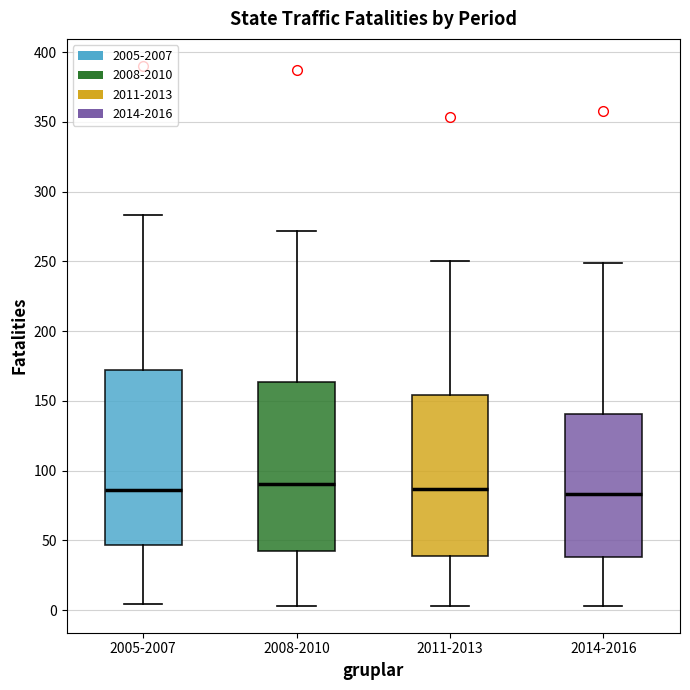

Where does the lower whisker of the box for 2005-2007 end on the y-axis? The values are not printed on the chart, so give them approximately, as read against the axis.

5